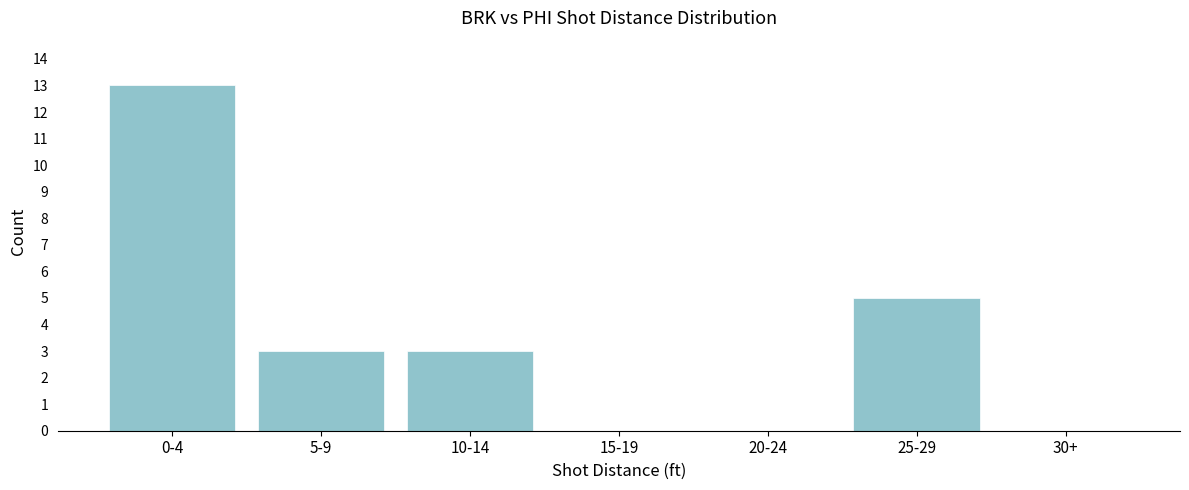

Reading left to right, list all the values displayed in this chart.

0-4=13	5-9=3	10-14=3	15-19=0	20-24=0	25-29=5	30+=0